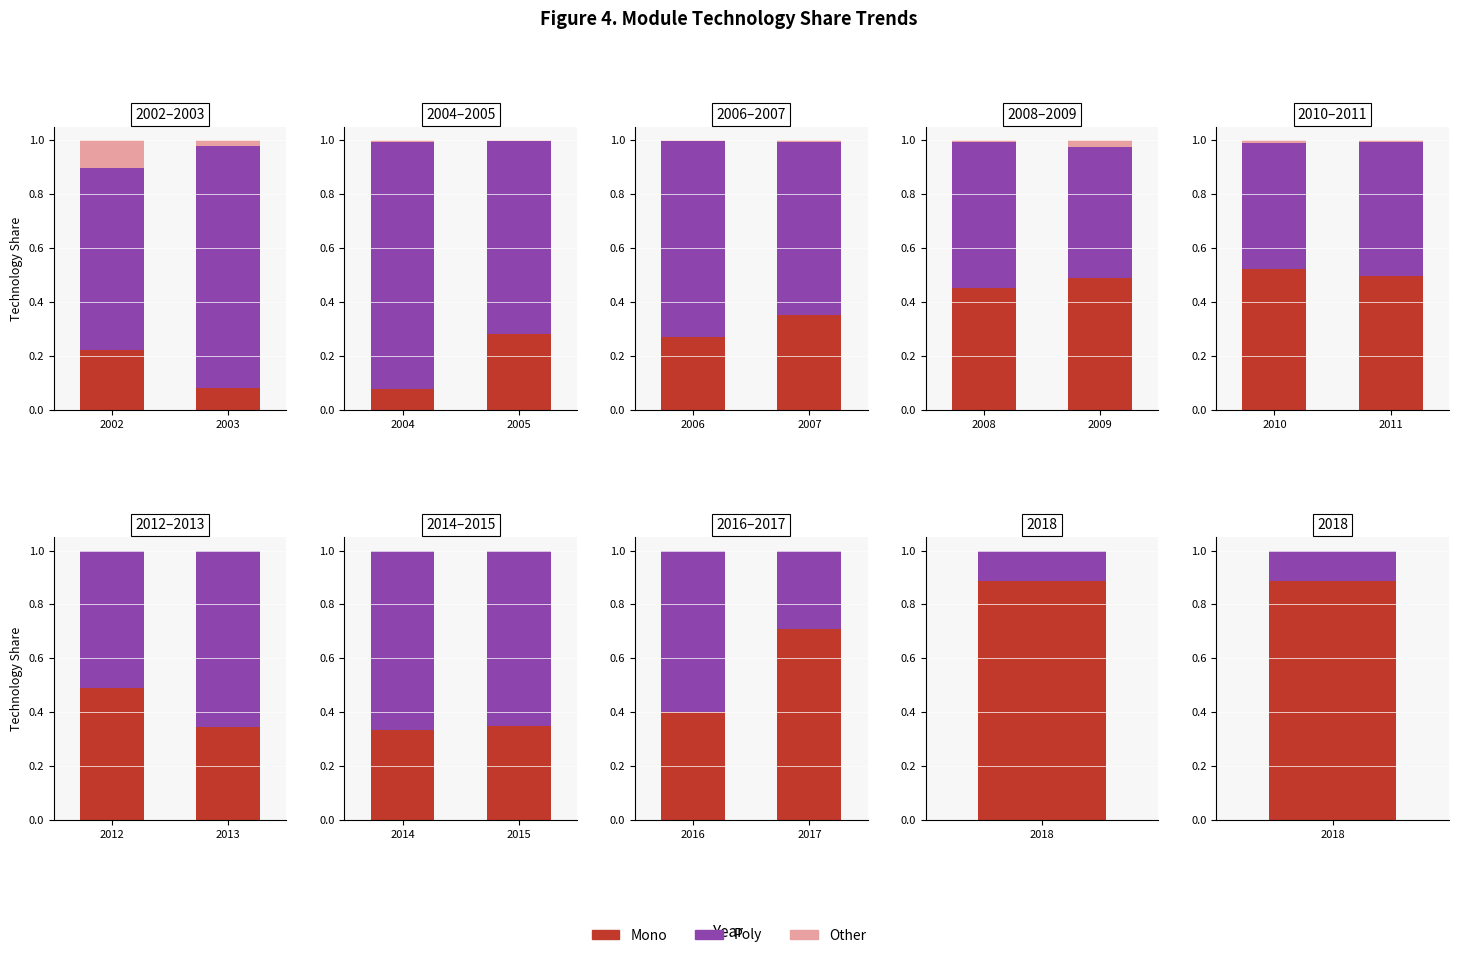

What are all the series names shown in the legend?

Mono, Poly, Other